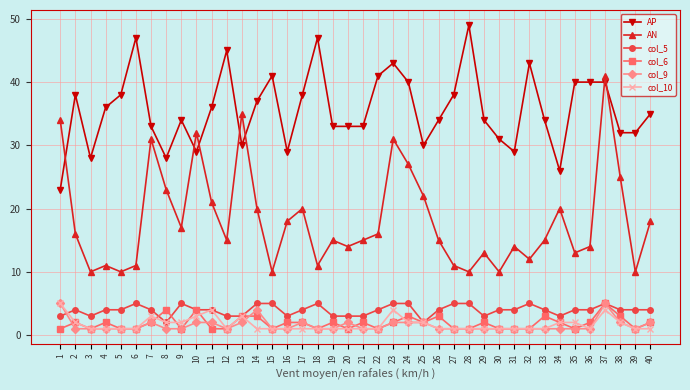

What is the greatest value displayed?

49